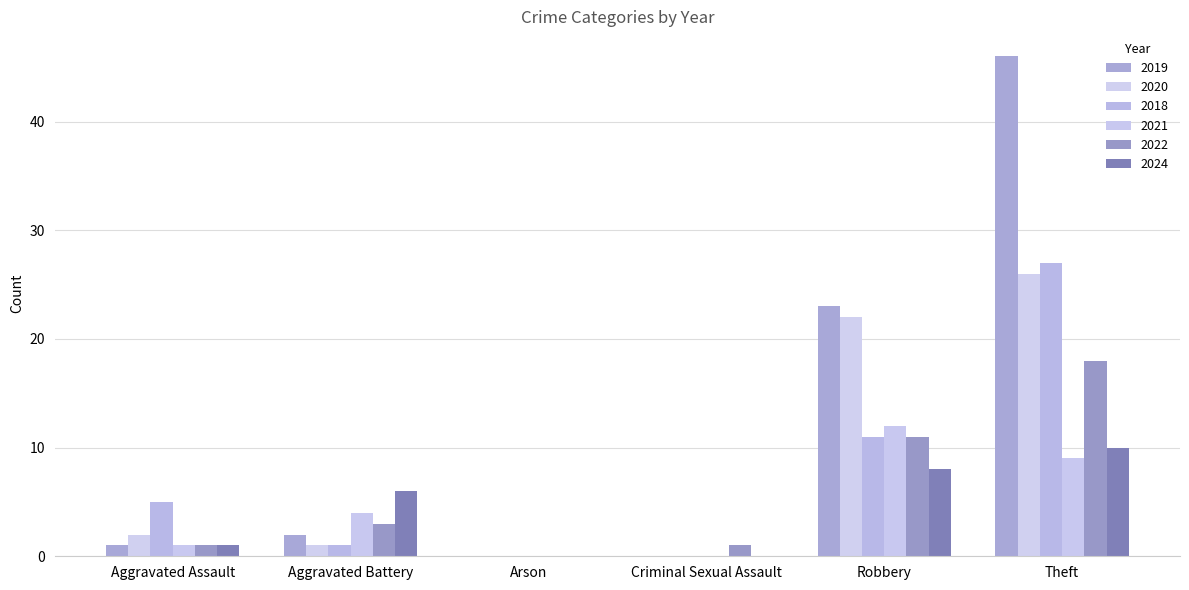

Reading left to right, extract all data points from this chart.

2019: Aggravated Assault=1	Aggravated Battery=2	Arson=0	Criminal Sexual Assault=0	Robbery=23	Theft=46
2020: Aggravated Assault=2	Aggravated Battery=1	Arson=0	Criminal Sexual Assault=0	Robbery=22	Theft=26
2018: Aggravated Assault=5	Aggravated Battery=1	Arson=0	Criminal Sexual Assault=0	Robbery=11	Theft=27
2021: Aggravated Assault=1	Aggravated Battery=4	Arson=0	Criminal Sexual Assault=0	Robbery=12	Theft=9
2022: Aggravated Assault=1	Aggravated Battery=3	Arson=0	Criminal Sexual Assault=1	Robbery=11	Theft=18
2024: Aggravated Assault=1	Aggravated Battery=6	Arson=0	Criminal Sexual Assault=0	Robbery=8	Theft=10